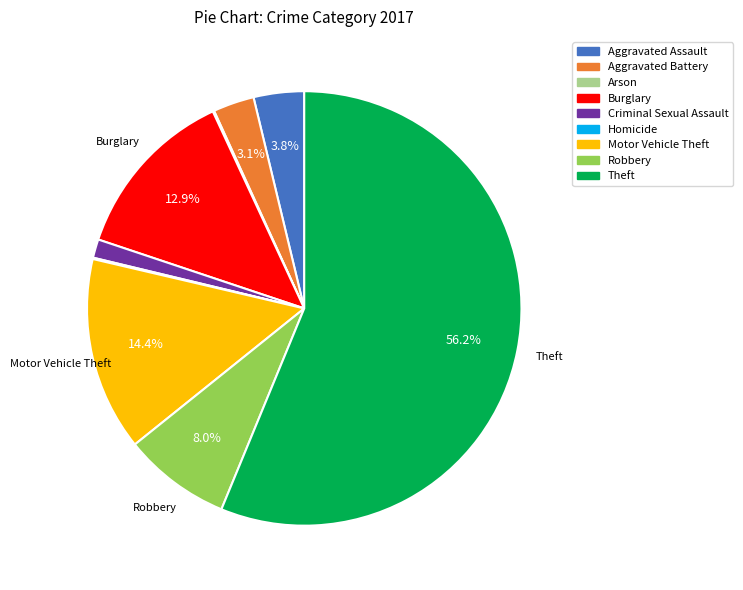

What is the largest slice in the pie chart?

Theft